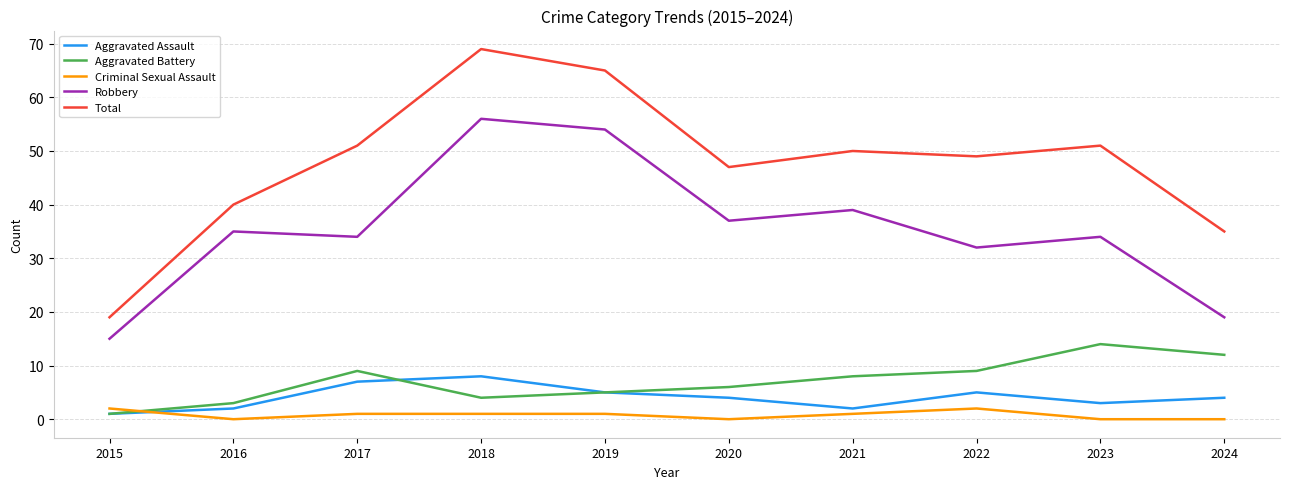

Which series has the widest spread of values?

Total